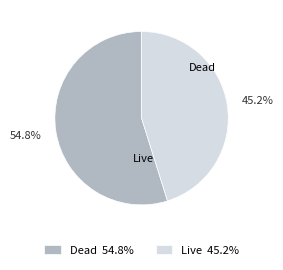

Which slice represents more than half of the pie?

Dead